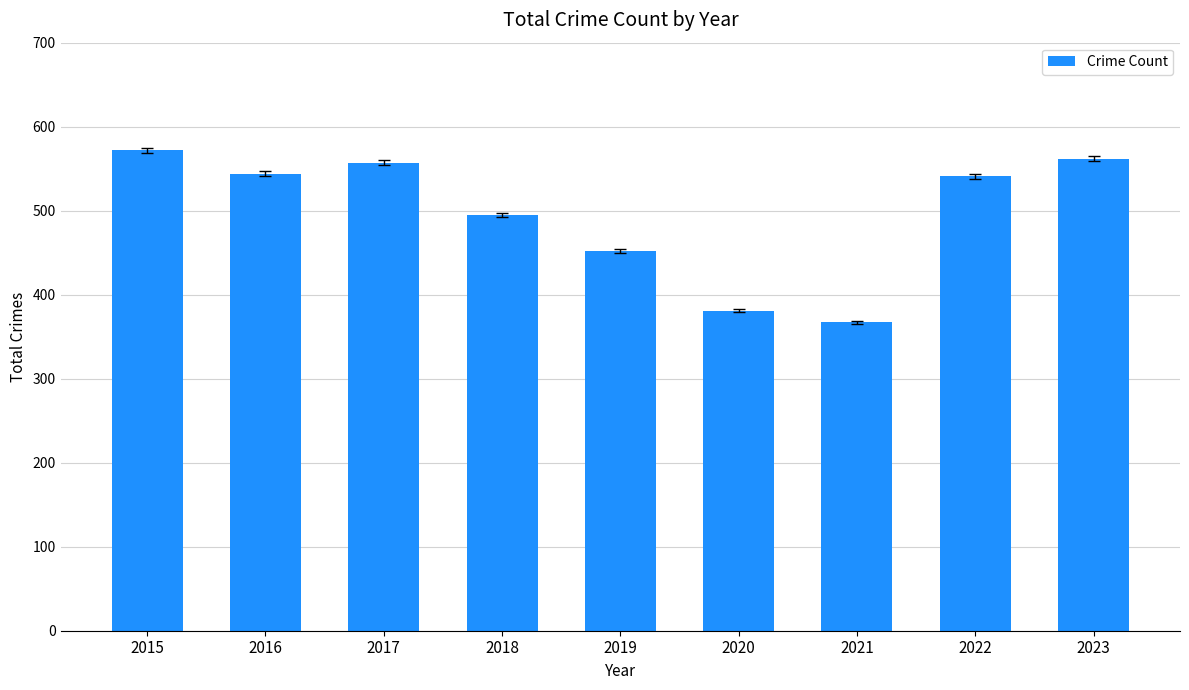

What is the smallest value displayed?

367